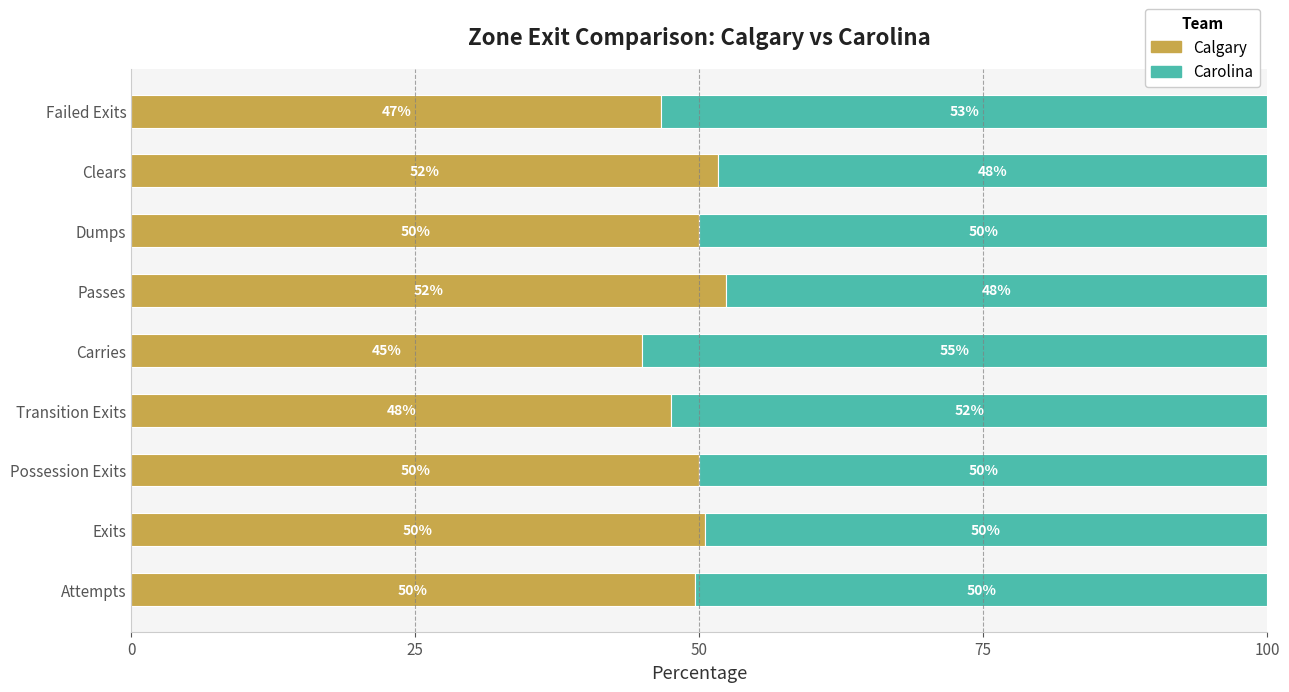

What is the difference between the second highest and minimum values in the Calgary series?

6.6